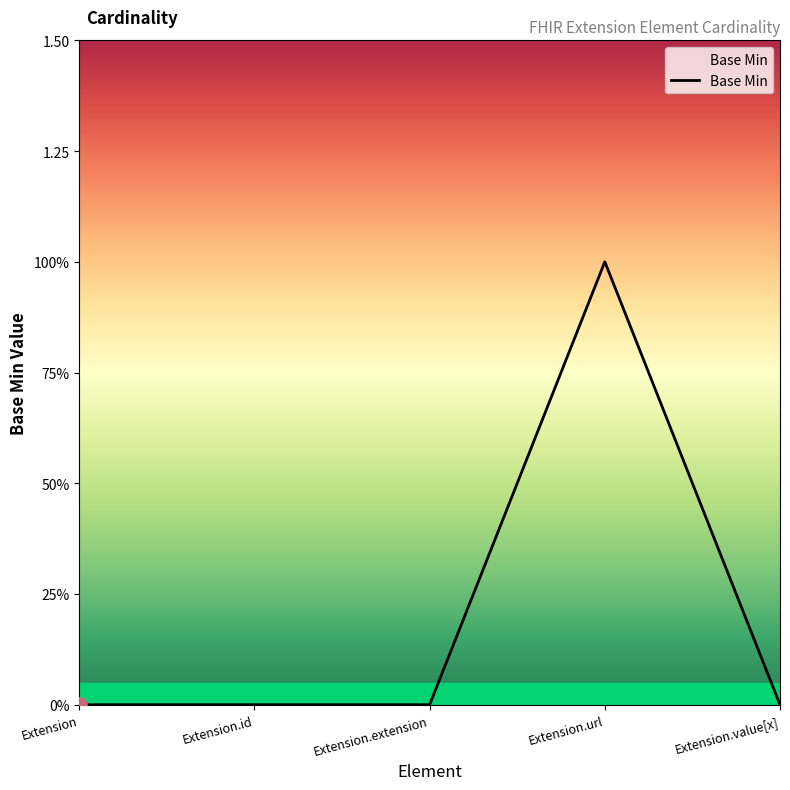

Between Extension and Extension.url, which is larger?

Extension.url